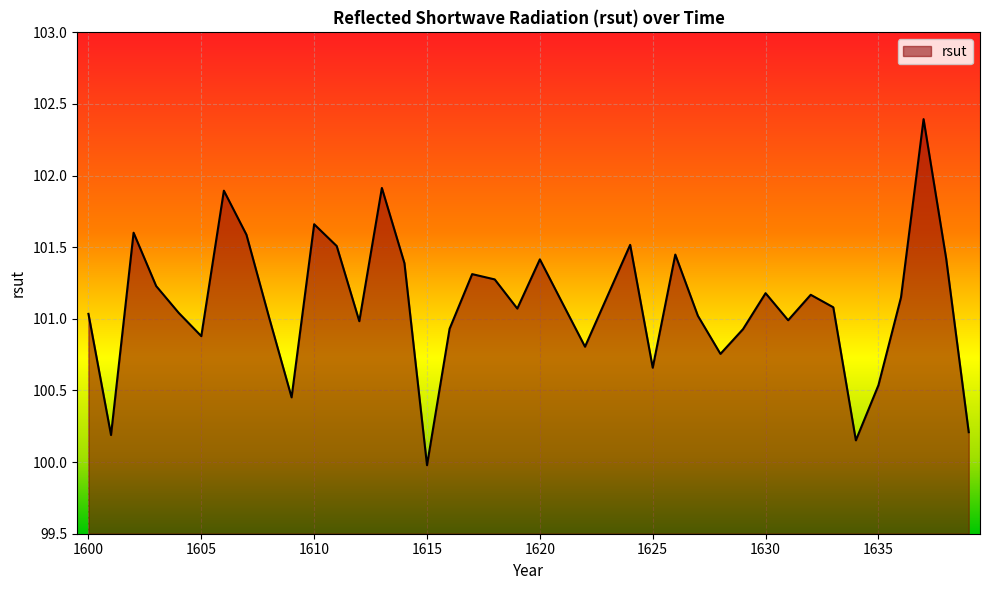

What is the difference between the maximum and minimum values?

2.4